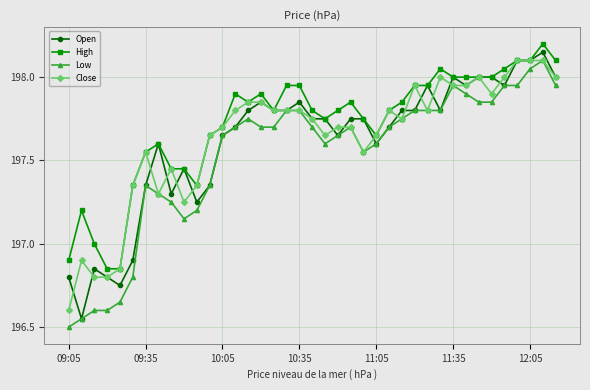

True or false: High has more than 2 interior local peaks.

True